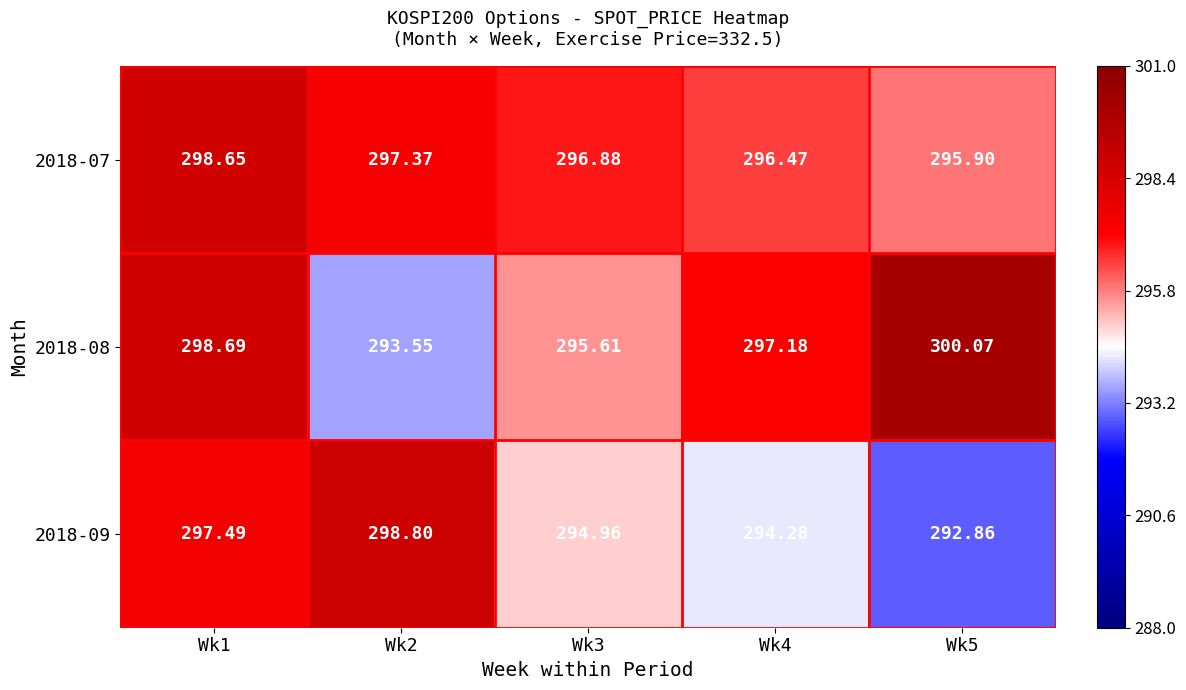

Is the value of 2018-07 at Wk1 greater than the value of 2018-09 at Wk1?

Yes